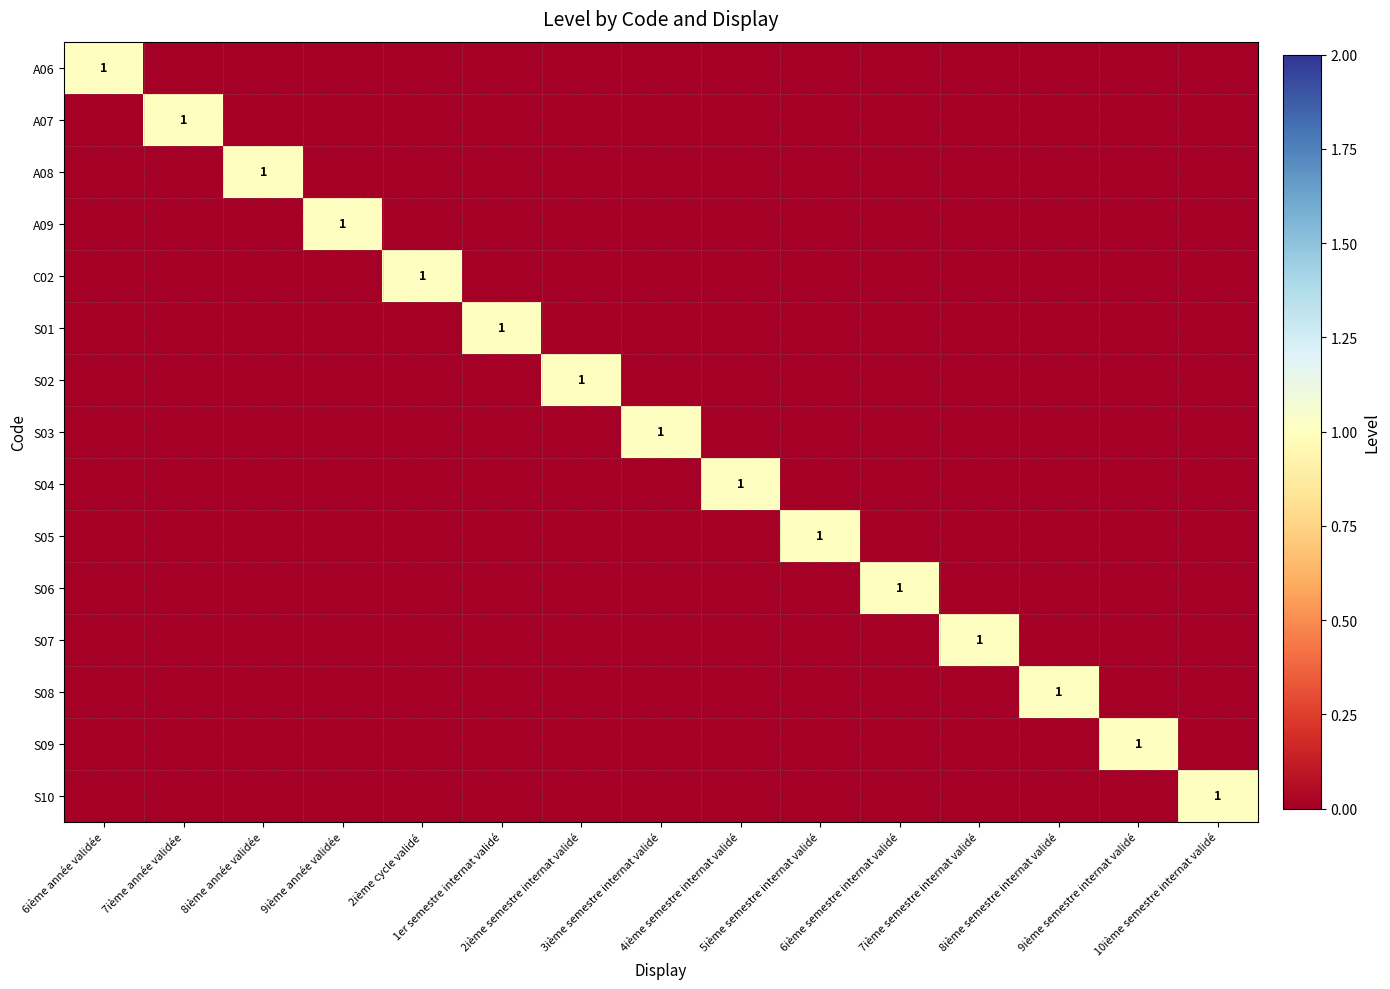

What is the difference between the maximum and minimum values in the S01 series?

1